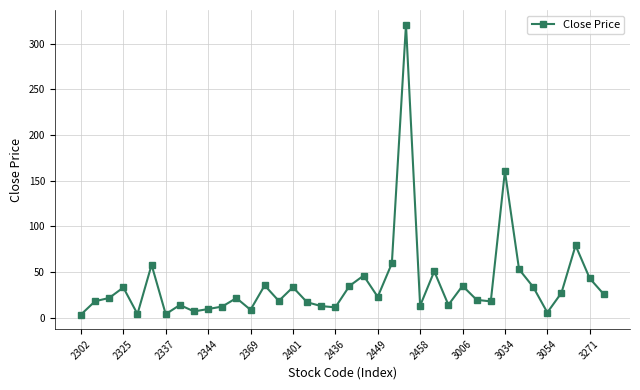

What is the average value?

37.1